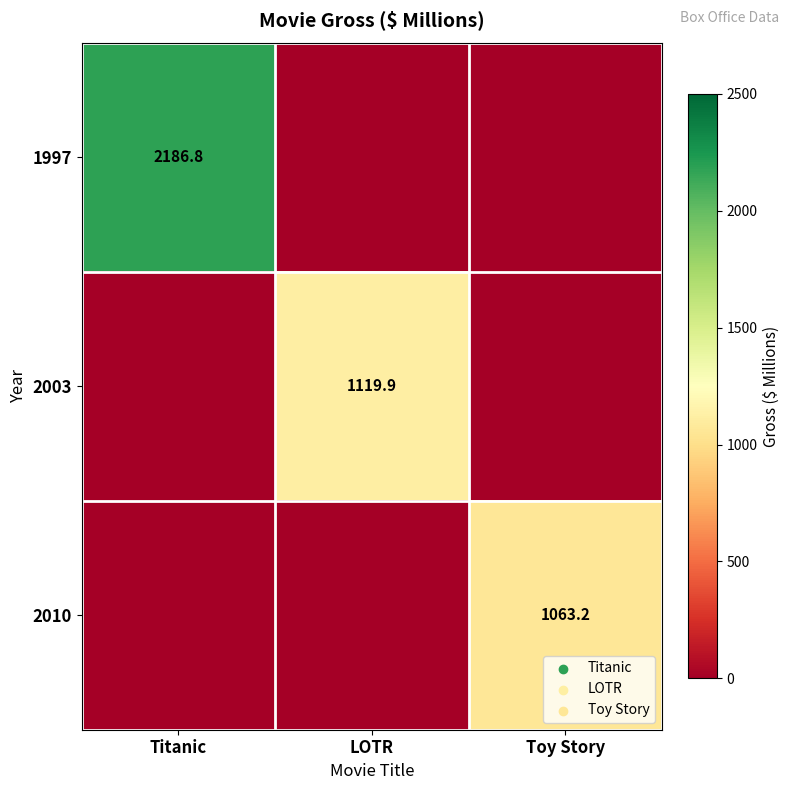

Is it true that 1997 equals 2186.8 at Titanic?

True